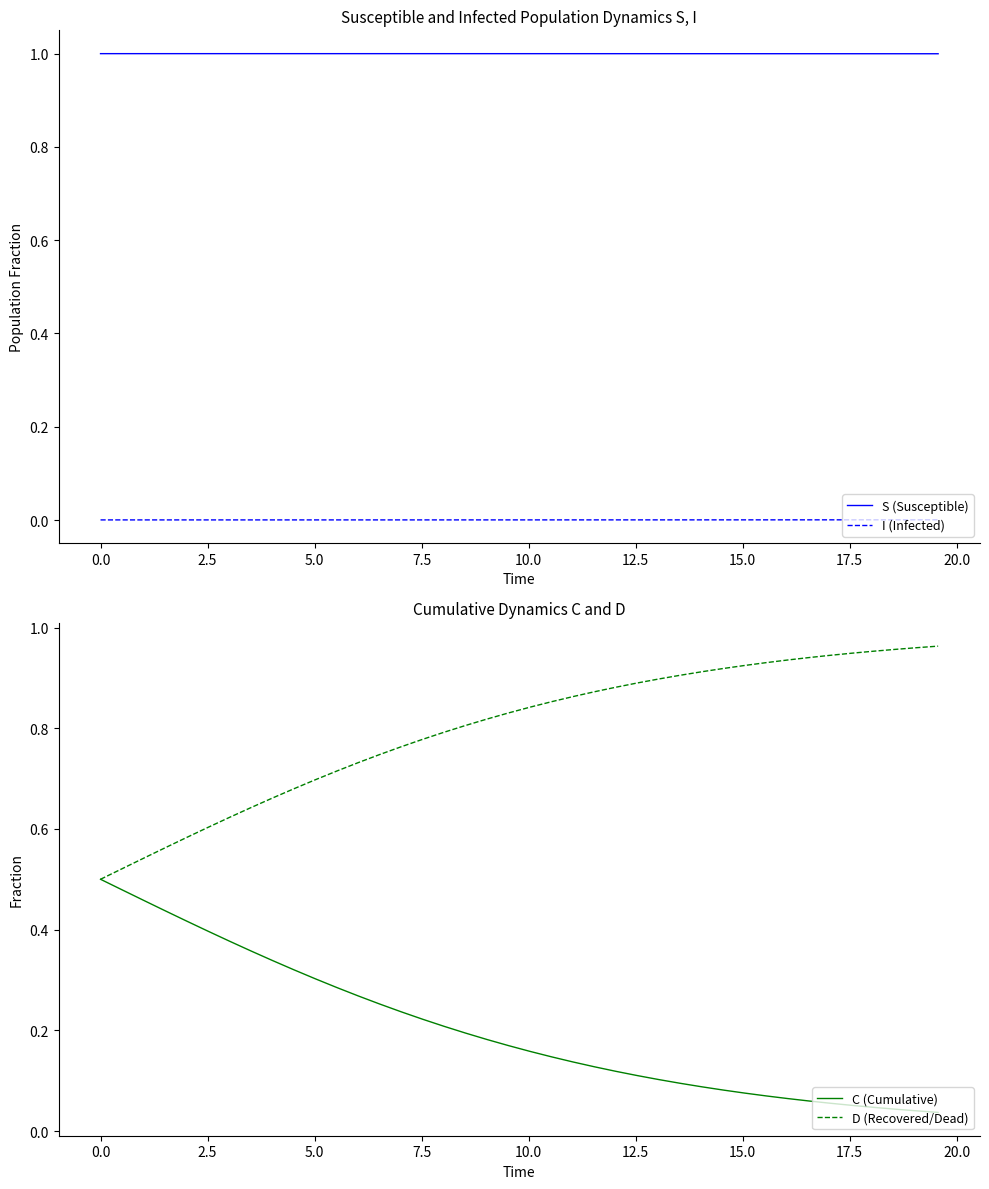

In S (Susceptible), how many points are higher than both neighbors (excluding endpoints)?

1